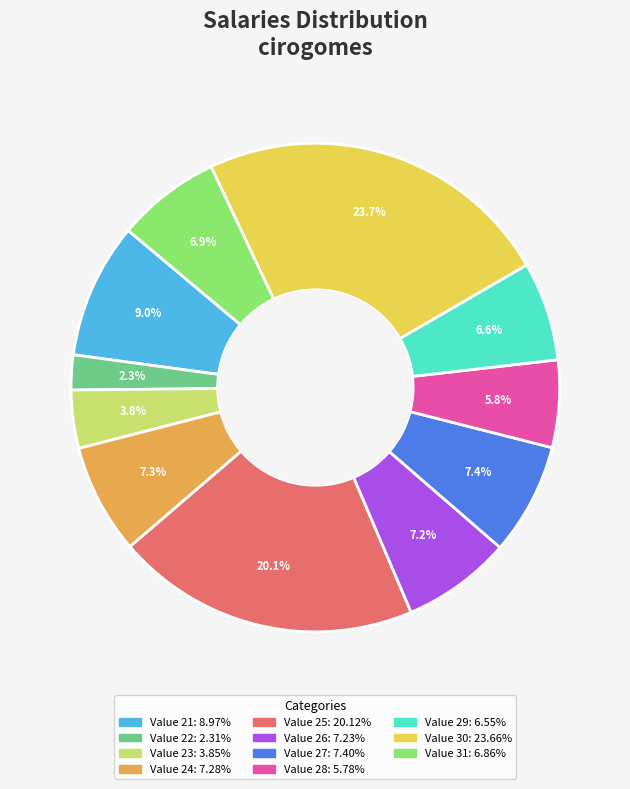

Does any single category account for the majority?

No